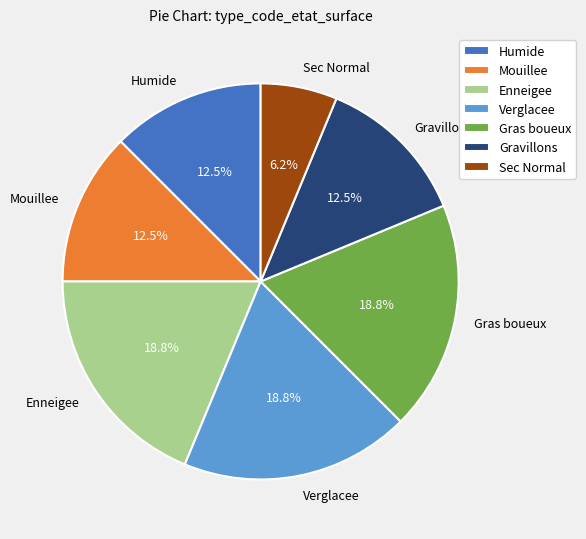

The Gras boueux slice represents 19% of the pie. True or false?

True